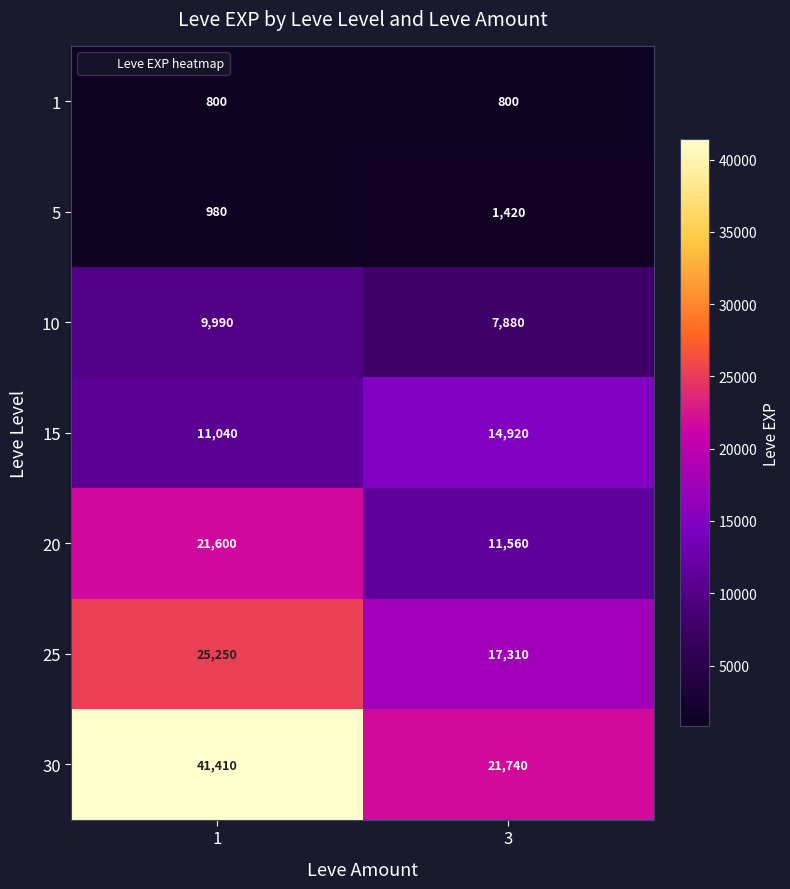

True or false: 5 has a value of 1420 at 3.

True